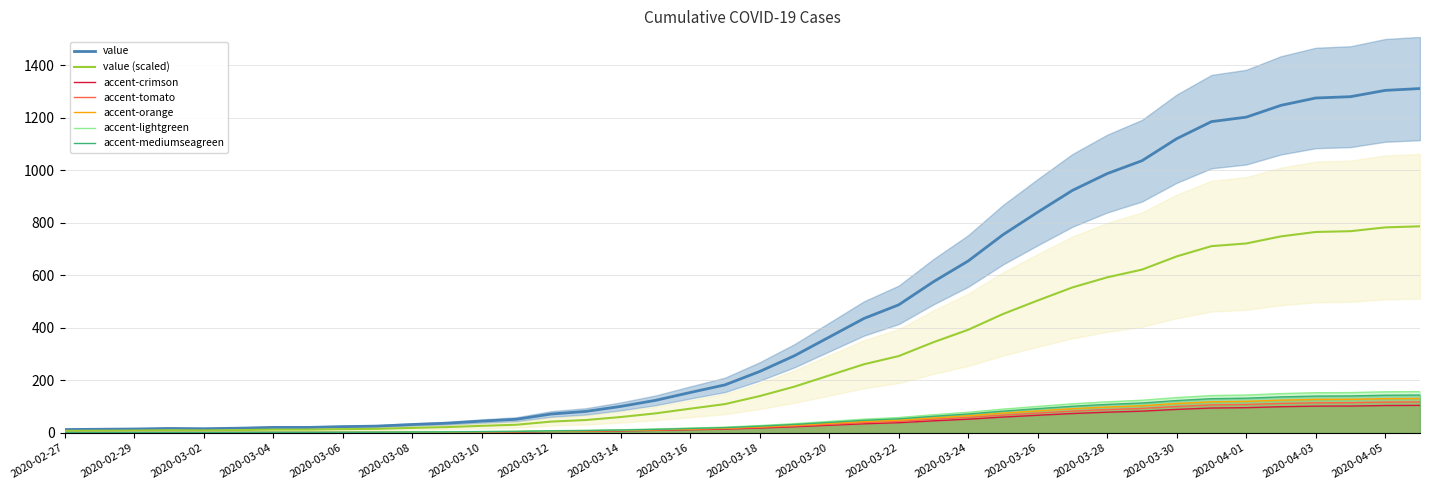

How many data points are above 140?

20